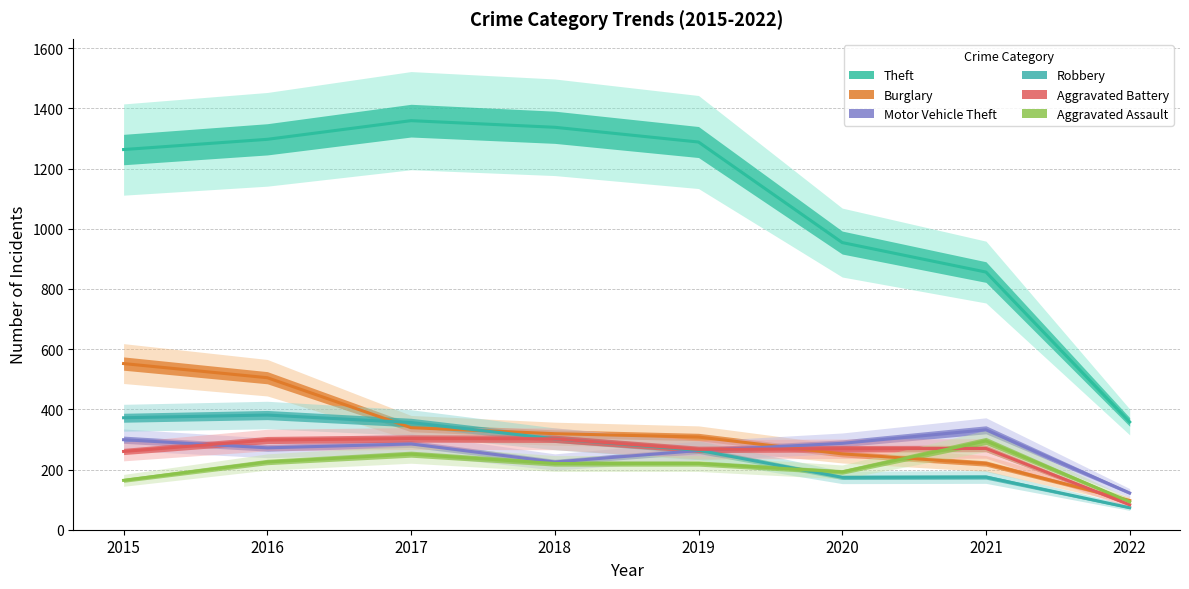

Rank the categories by Robbery value from lowest to highest.

2022, 2020, 2021, 2019, 2018, 2017, 2015, 2016